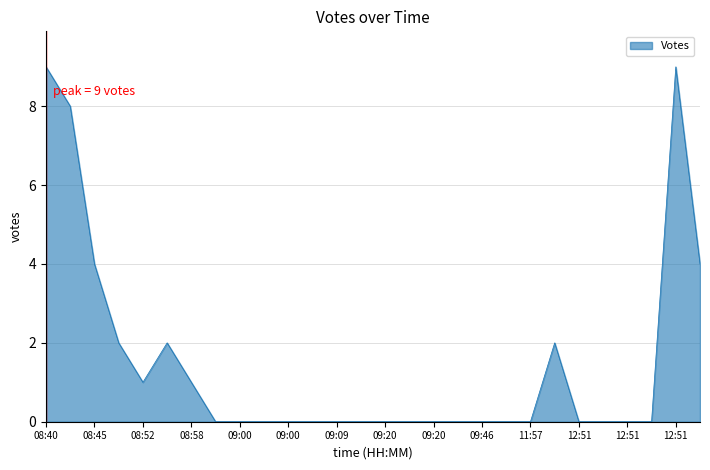

Reading left to right, extract all data points from this chart.

9	8	4	2	1	2	1	0	0	0	0	0	0	0	0	0	0	0	0	0	0	2	0	0	0	0	9	4